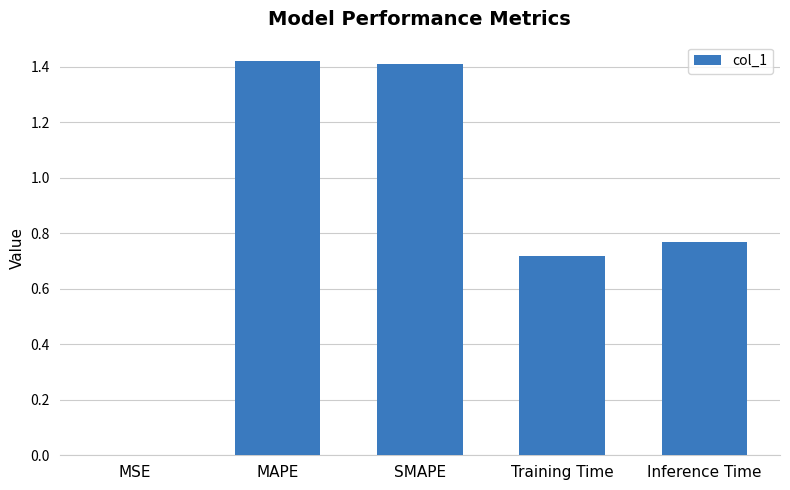

What is the average value?

0.9